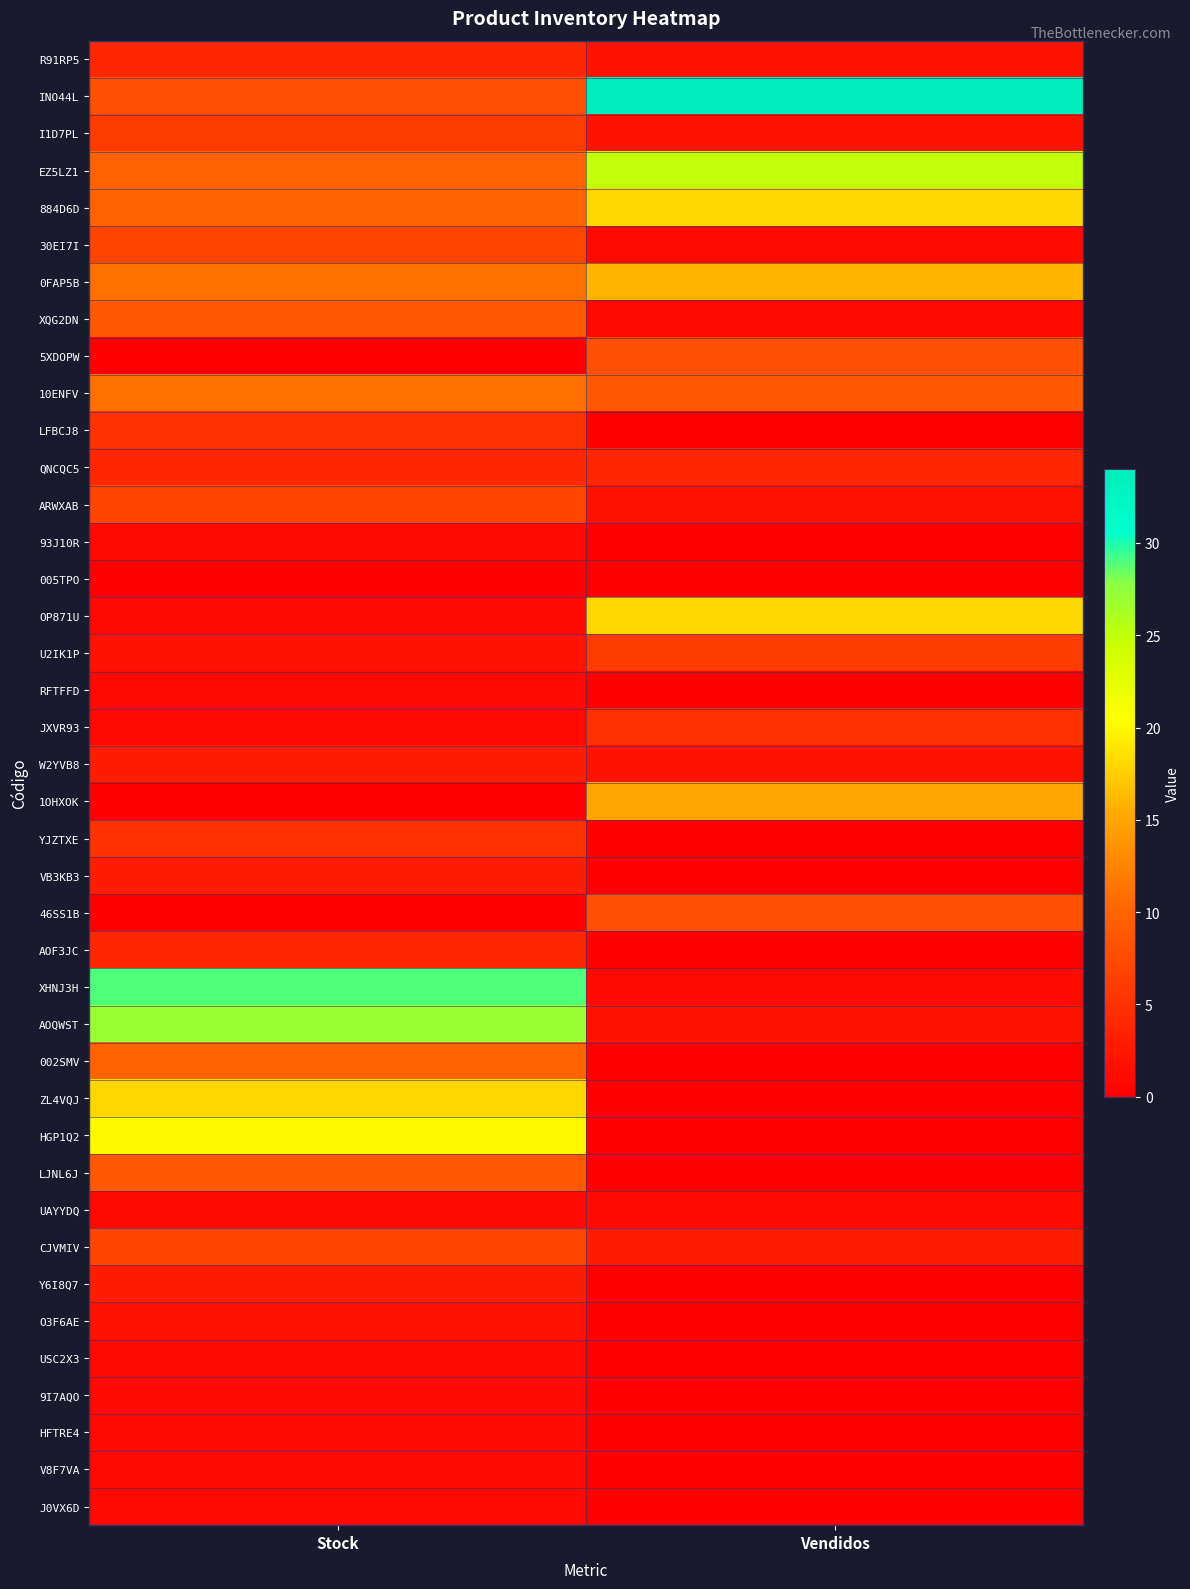

Reading left to right, list all the values displayed in this chart.

R91RP5: Stock=4	Vendidos=2
INO44L: Stock=8	Vendidos=34
I1D7PL: Stock=6	Vendidos=2
EZ5LZ1: Stock=10	Vendidos=25
884D6D: Stock=10	Vendidos=18
30EI7I: Stock=7	Vendidos=1
0FAP5B: Stock=11	Vendidos=16
XQG2DN: Stock=9	Vendidos=1
5XDOPW: Stock=0	Vendidos=8
10ENFV: Stock=11	Vendidos=9
LFBCJ8: Stock=5	Vendidos=0
QNCQC5: Stock=4	Vendidos=4
ARWXAB: Stock=7	Vendidos=2
93J10R: Stock=1	Vendidos=0
005TPO: Stock=0	Vendidos=0
OP871U: Stock=1	Vendidos=18
U2IK1P: Stock=2	Vendidos=6
RFTFFD: Stock=1	Vendidos=0
JXVR93: Stock=1	Vendidos=5
W2YVB8: Stock=3	Vendidos=2
1OHXOK: Stock=0	Vendidos=15
YJZTXE: Stock=5	Vendidos=0
VB3KB3: Stock=3	Vendidos=0
46SS1B: Stock=0	Vendidos=8
AOF3JC: Stock=4	Vendidos=0
XHNJ3H: Stock=29	Vendidos=1
AOQWST: Stock=27	Vendidos=2
002SMV: Stock=10	Vendidos=0
ZL4VQJ: Stock=18	Vendidos=0
HGP1Q2: Stock=20	Vendidos=0
LJNL6J: Stock=9	Vendidos=0
UAYYDQ: Stock=1	Vendidos=1
CJVMIV: Stock=7	Vendidos=3
Y6I8Q7: Stock=3	Vendidos=0
O3F6AE: Stock=2	Vendidos=0
USC2X3: Stock=1	Vendidos=0
9I7AQO: Stock=1	Vendidos=0
HFTRE4: Stock=1	Vendidos=0
V8F7VA: Stock=1	Vendidos=0
J0VX6D: Stock=1	Vendidos=0